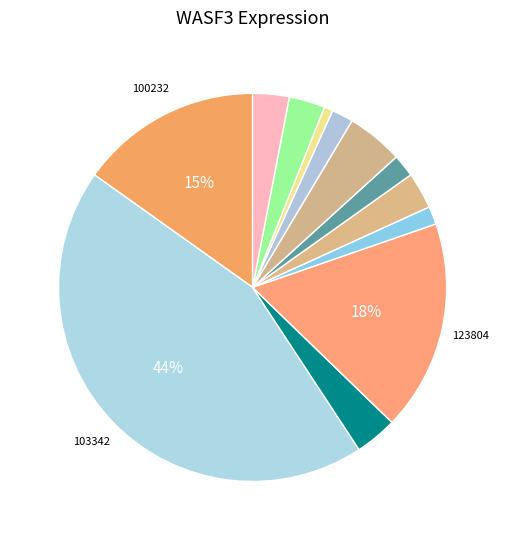

How many segments does this pie chart have?

12